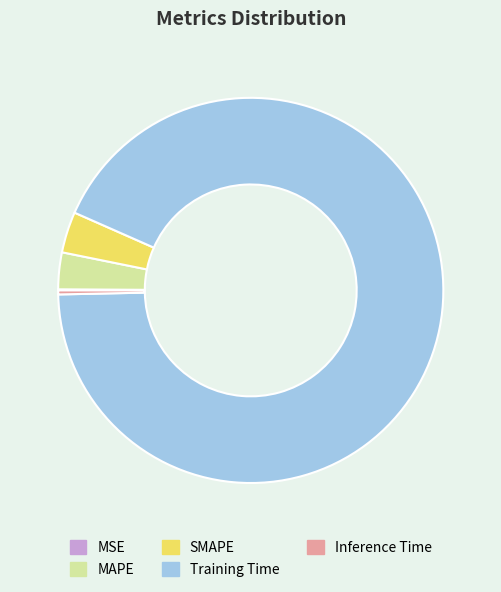

Does Training Time account for over 50% of the chart?

Yes